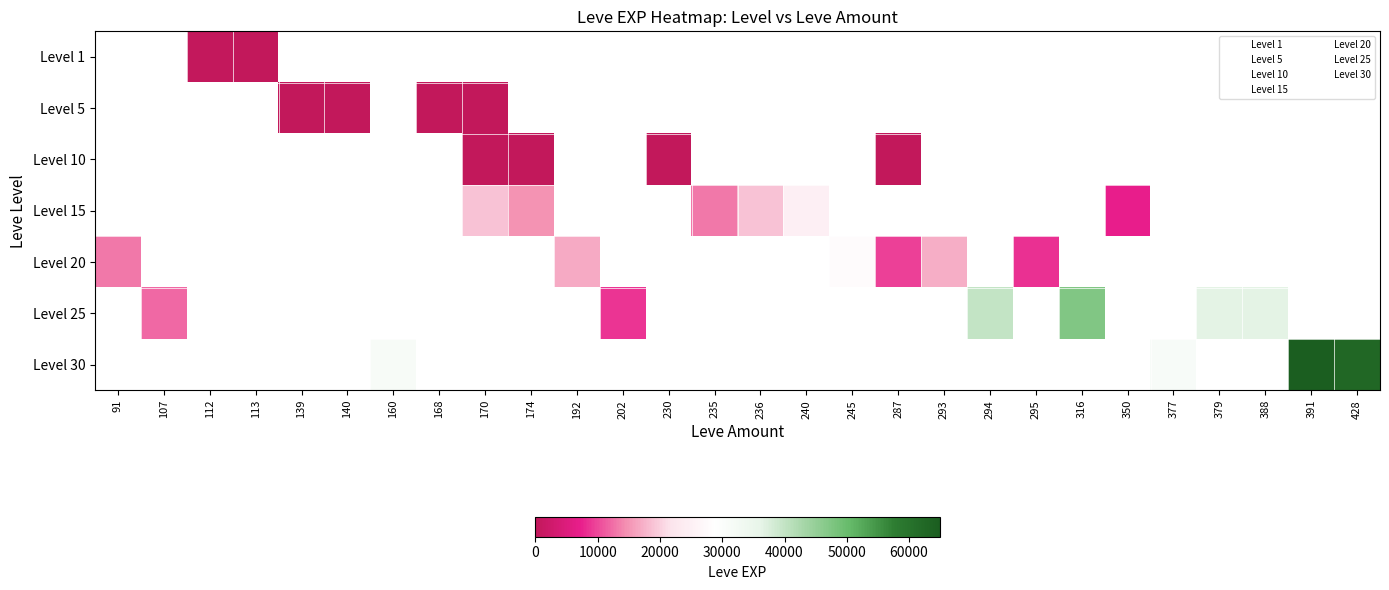

Is the value of 1 at 91 greater than the value of 20 at 113?

Yes